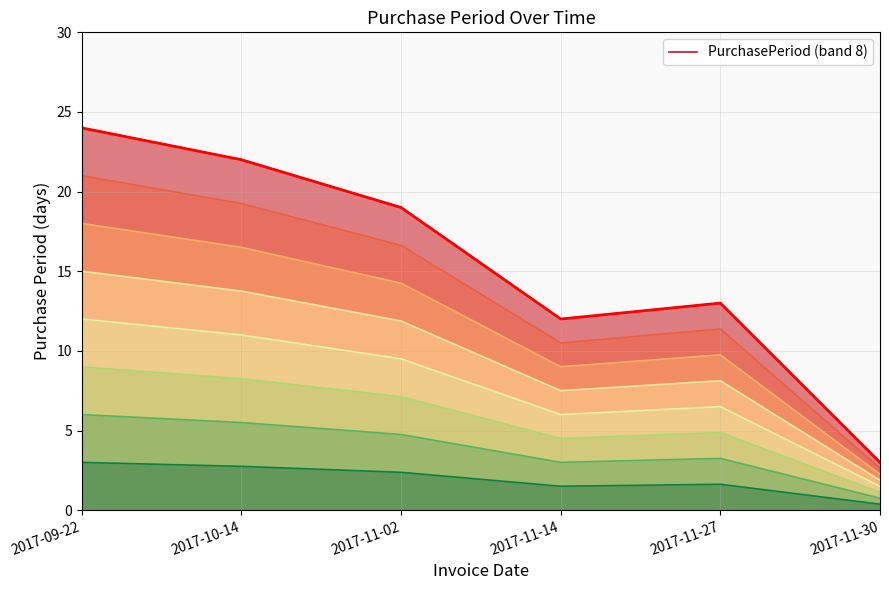

Which series has the largest range (max minus min)?

PurchasePeriod (band 8)